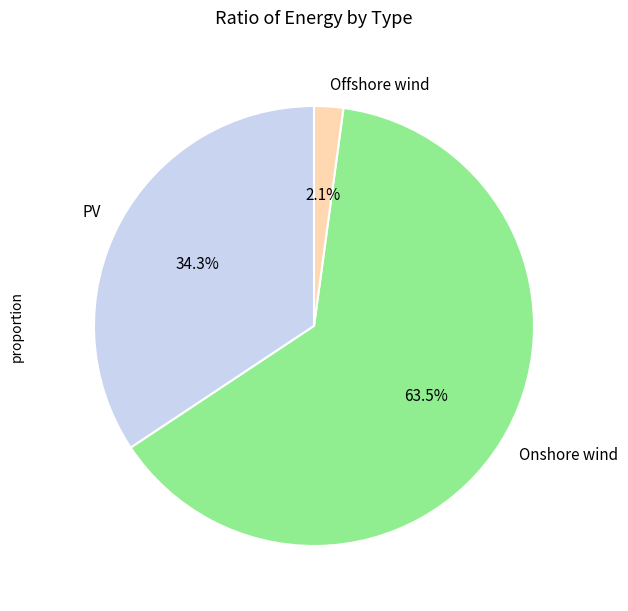

What percentage is the Offshore wind slice, to the nearest percent?

2%